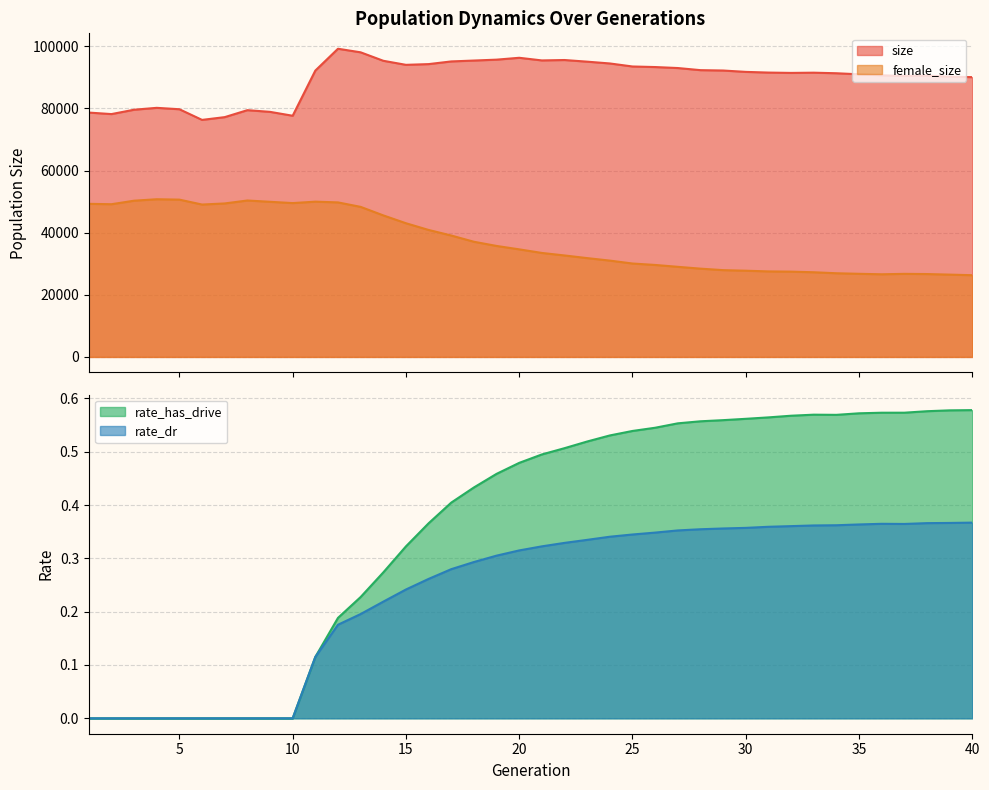

At which category does the chart reach its peak across all series?

12